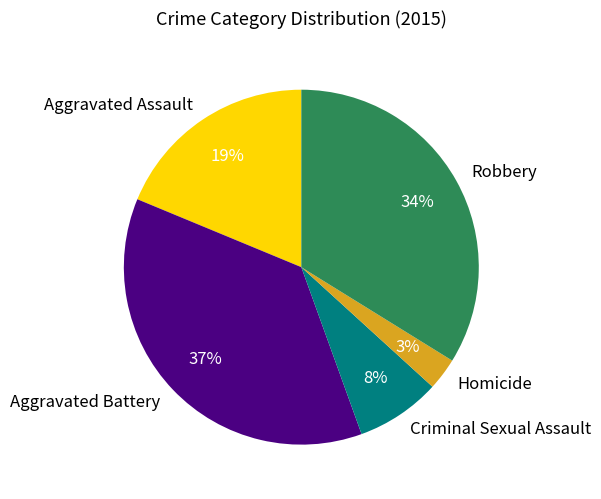

Is there any slice that represents more than half of the pie?

No